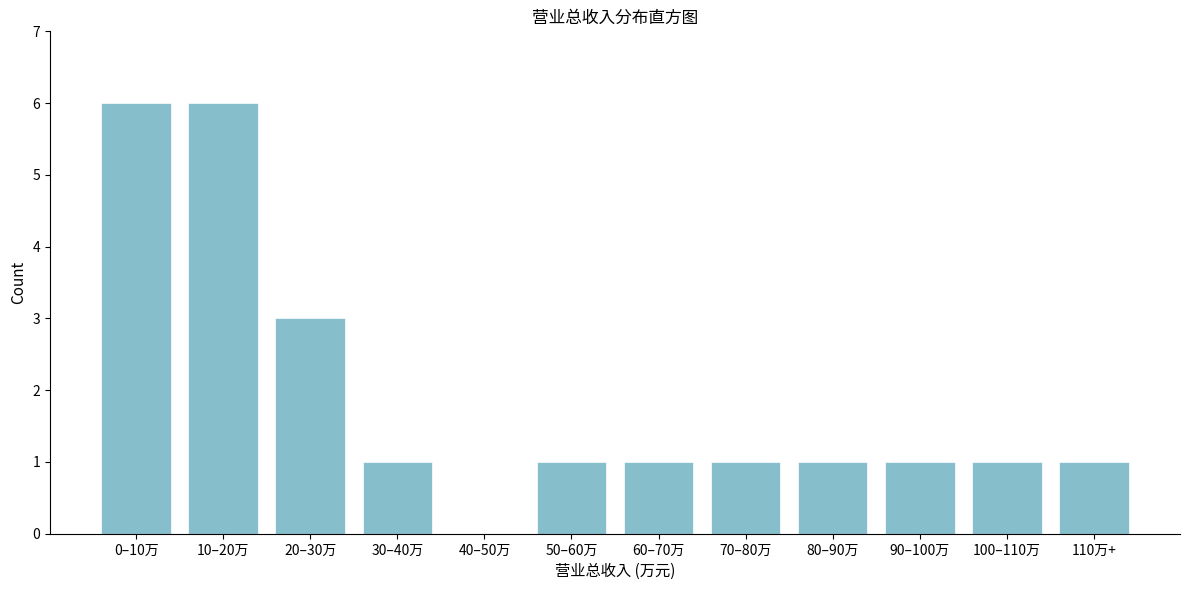

Reading left to right, what are all the values shown in this chart?

0–10万=6	10–20万=6	20–30万=3	30–40万=1	40–50万=0	50–60万=1	60–70万=1	70–80万=1	80–90万=1	90–100万=1	100–110万=1	110万+=1